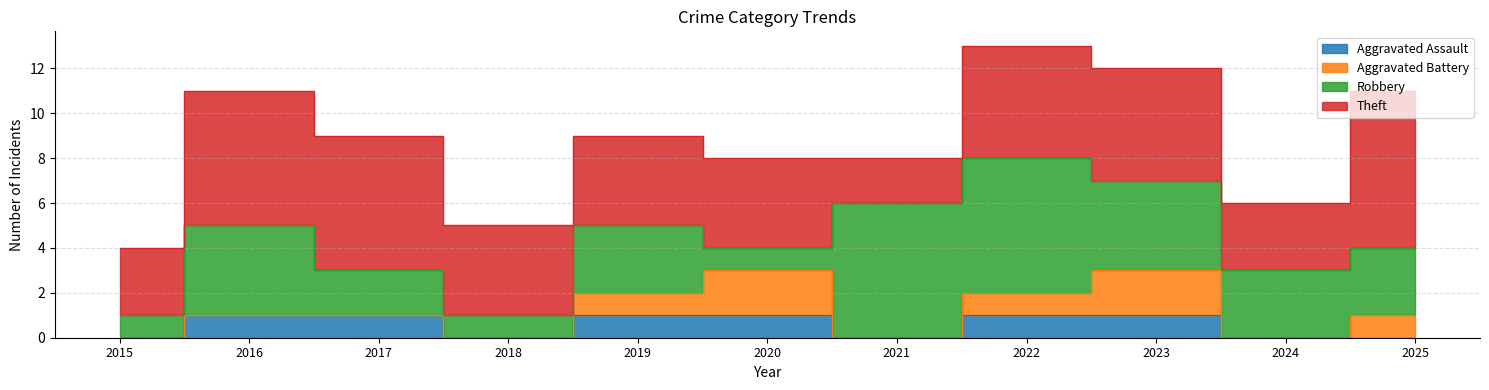

What is the sum of the Robbery values at 2022 and 2017?

8